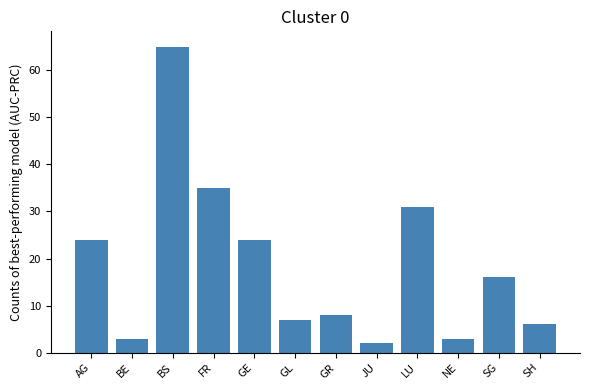

Reading left to right, extract all data points from this chart.

24	3	65	35	24	7	8	2	31	3	16	6